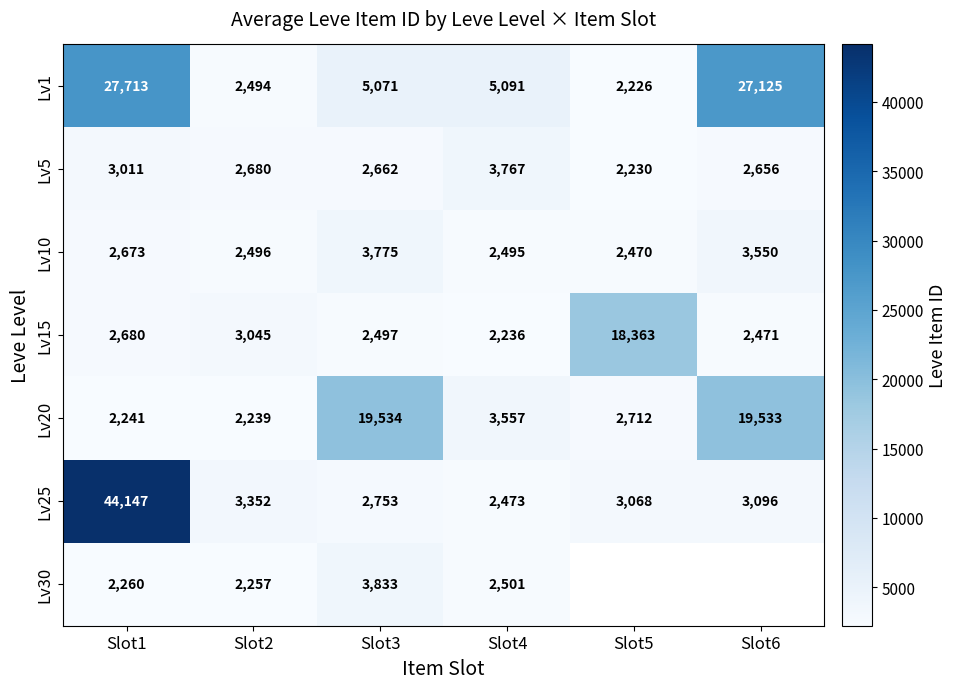

Which series changed the most between Slot3 and Slot4?

Lv20